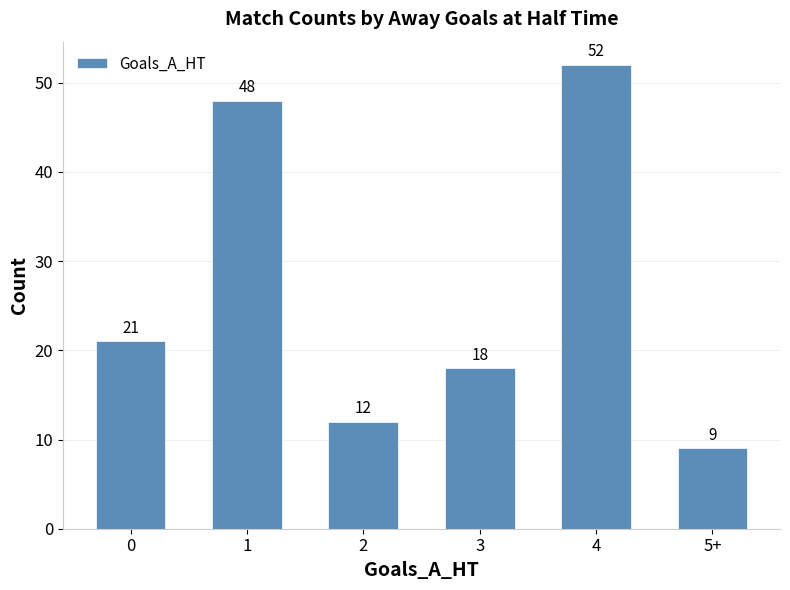

Reading right to left, what are all the values shown in this chart?

5+=9	4=52	3=18	2=12	1=48	0=21